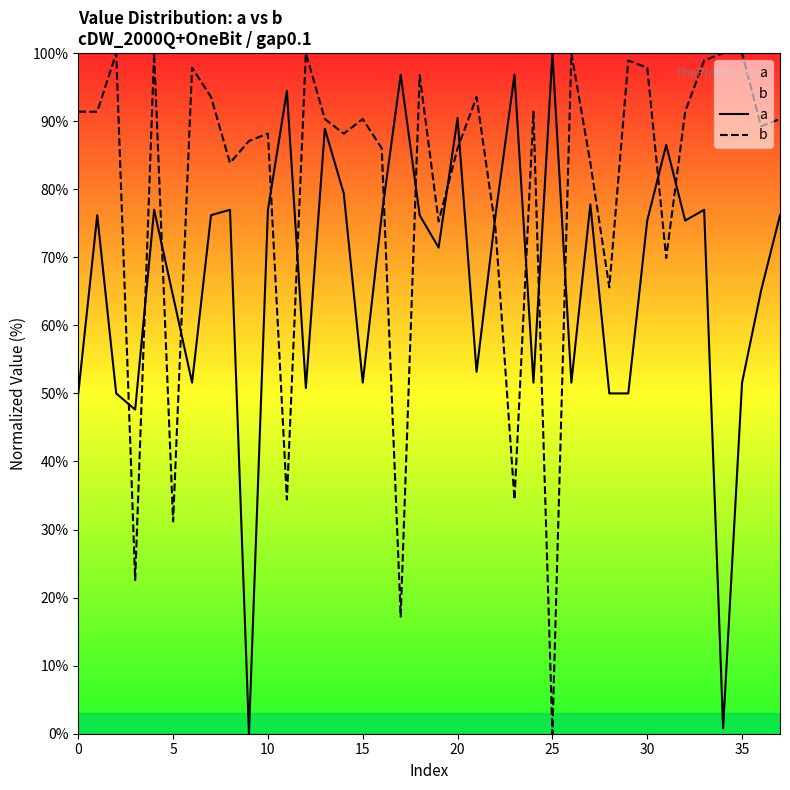

What is the greatest value displayed?

100.0